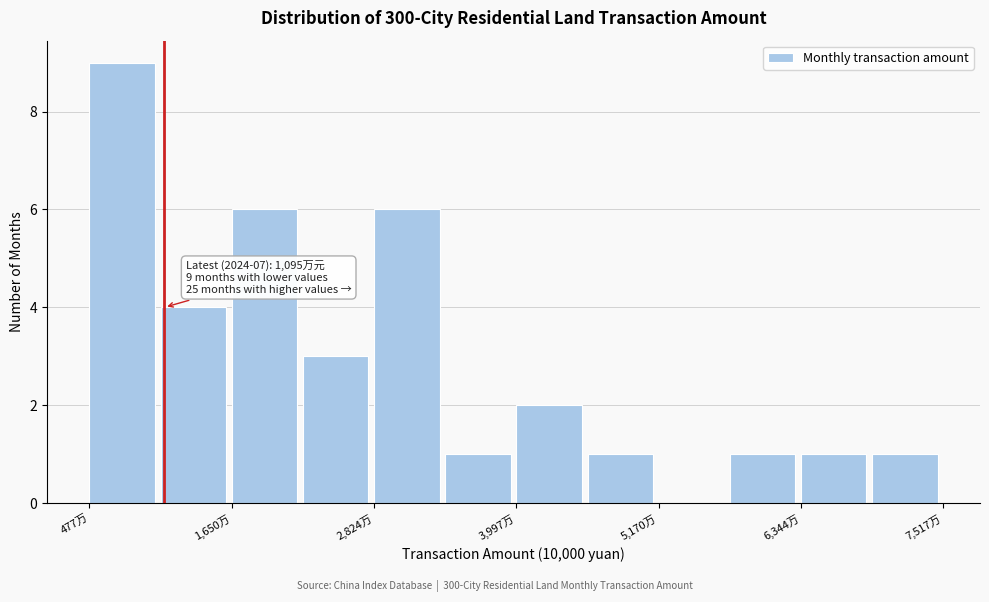

Around what value on the x-axis is the tallest bar? Give the approximate position of its centre, as read against the axis.

800